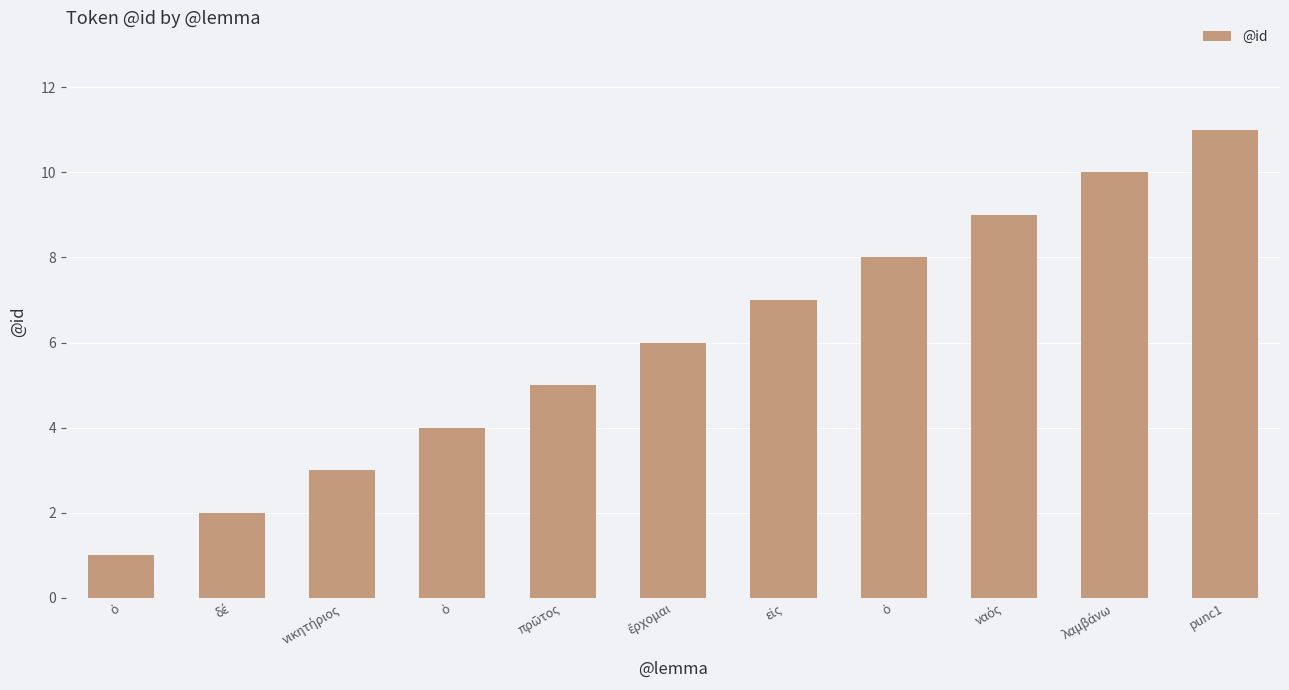

The chart shows a value of 10 at λαμβάνω. True or false?

True